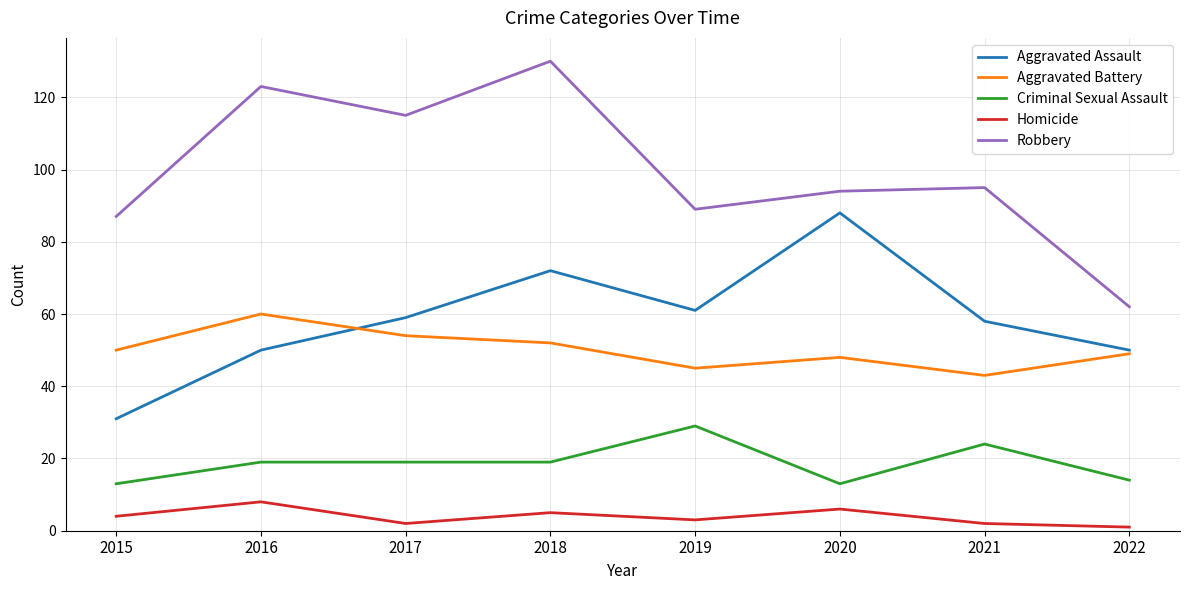

Reading left to right, what are all the values shown in this chart?

Aggravated Assault: 31	50	59	72	61	88	58	50
Aggravated Battery: 50	60	54	52	45	48	43	49
Criminal Sexual Assault: 13	19	19	19	29	13	24	14
Homicide: 4	8	2	5	3	6	2	1
Robbery: 87	123	115	130	89	94	95	62